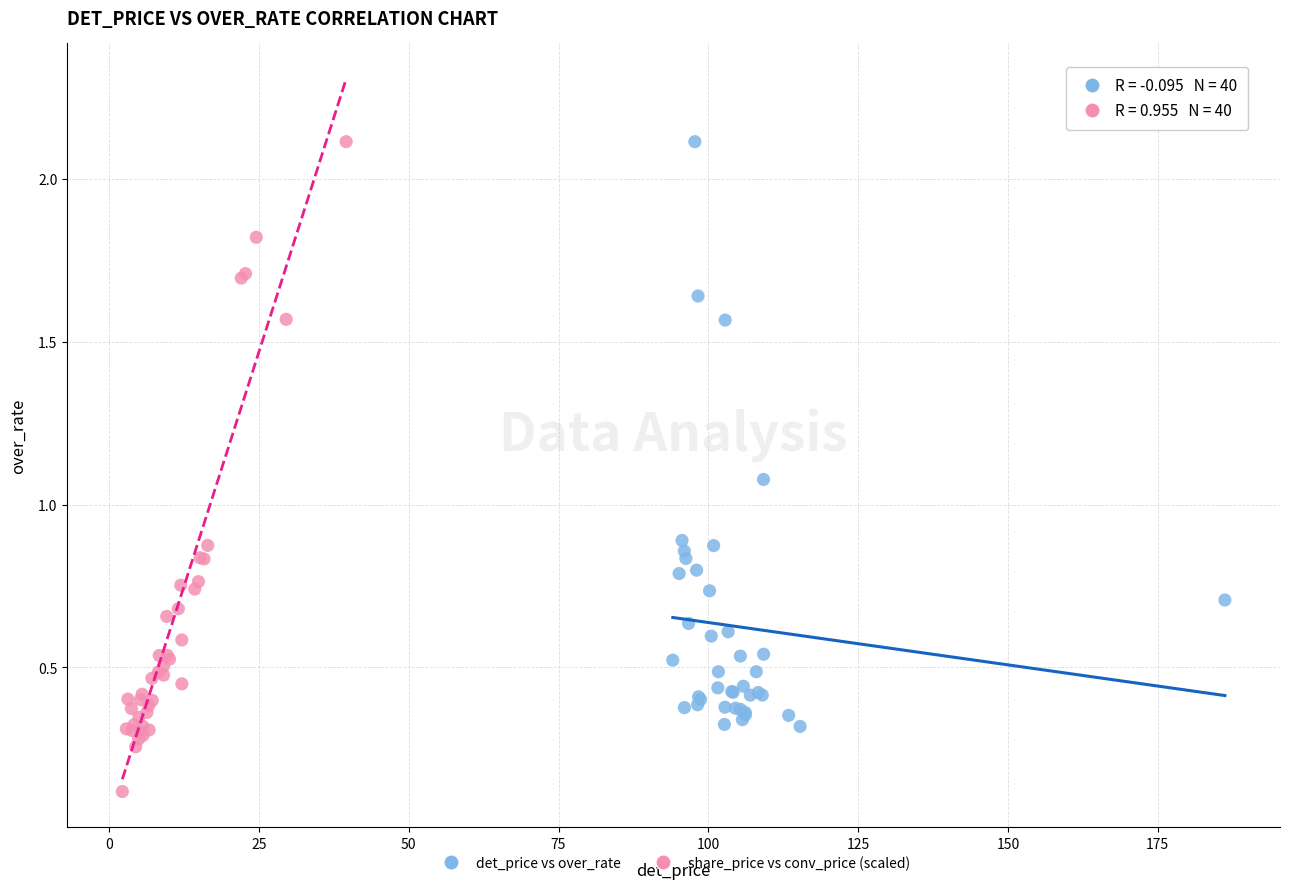

What are all the series names shown in the legend?

det_price vs over_rate, share_price vs conv_price (scaled)